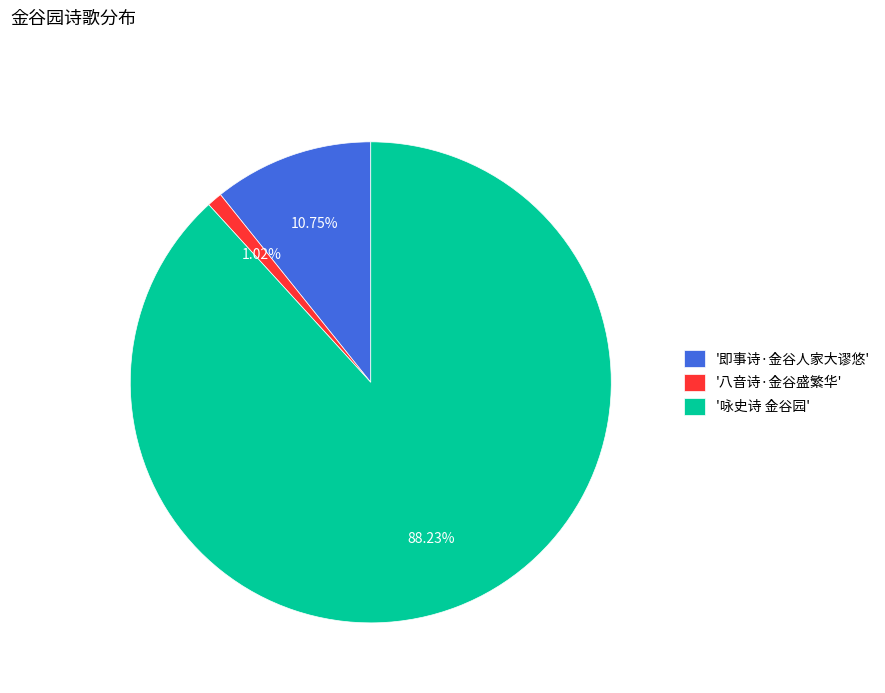

Which has a higher value, '咏史诗 金谷园' or '八音诗·金谷盛繁华'?

'咏史诗 金谷园'